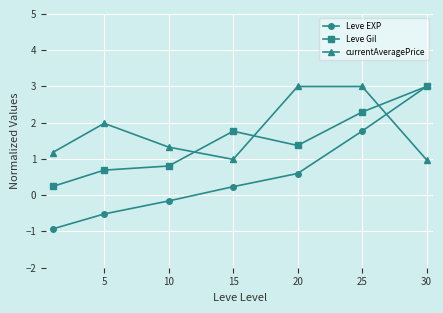

In Leve Gil, how many points are higher than both neighbors (excluding endpoints)?

1